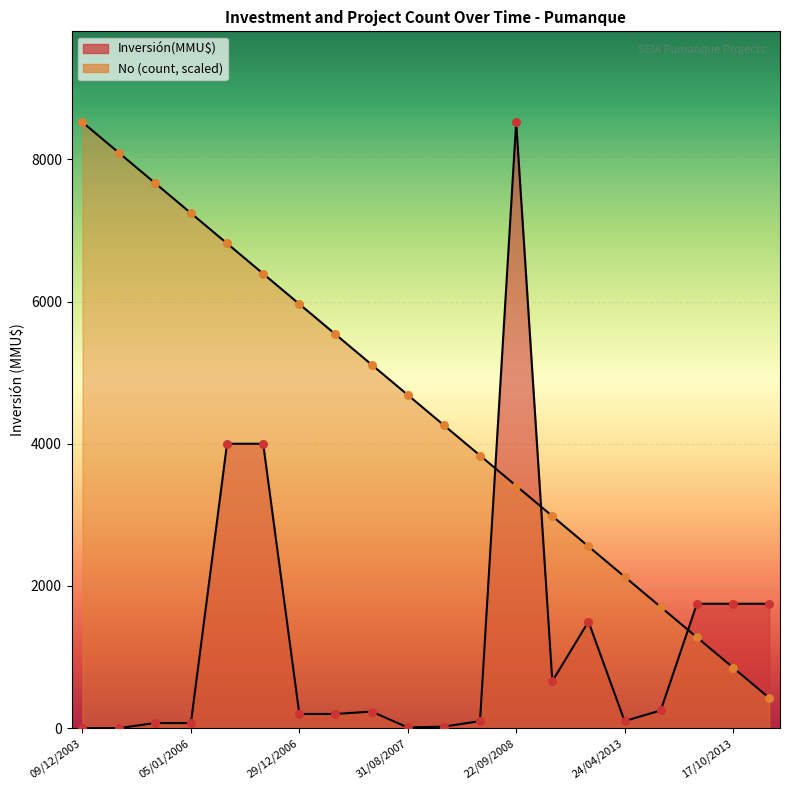

Which series contains the highest Y value?

Inversión(MMU$)